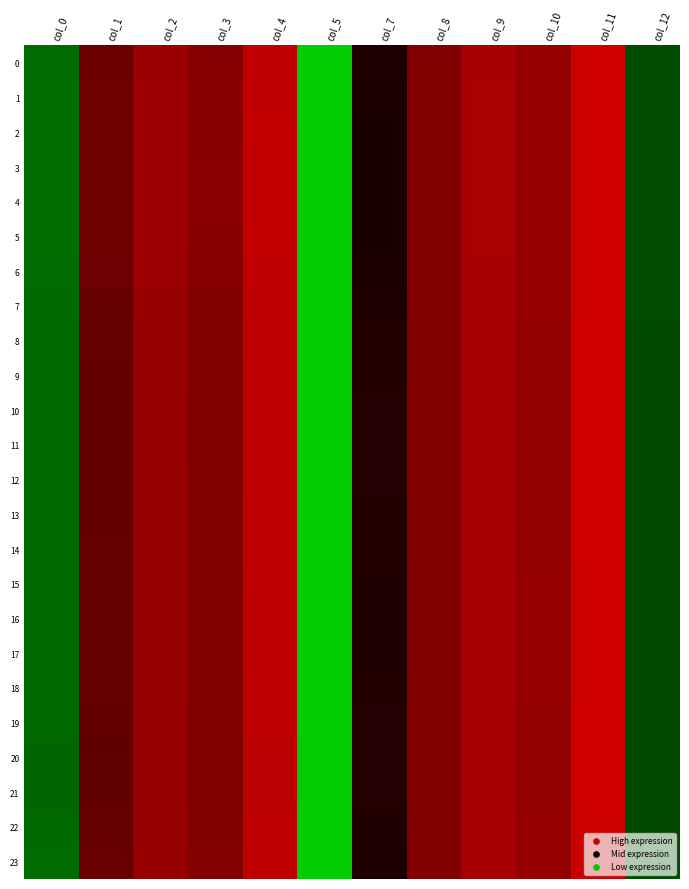

At which category is the sum across all series the highest?

col_11